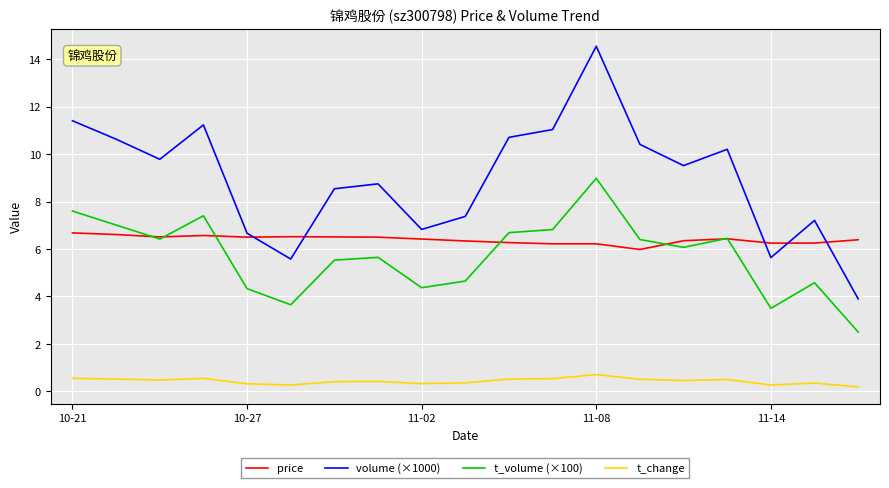

True or false: volume (×1000) and t_change cross at least once.

False